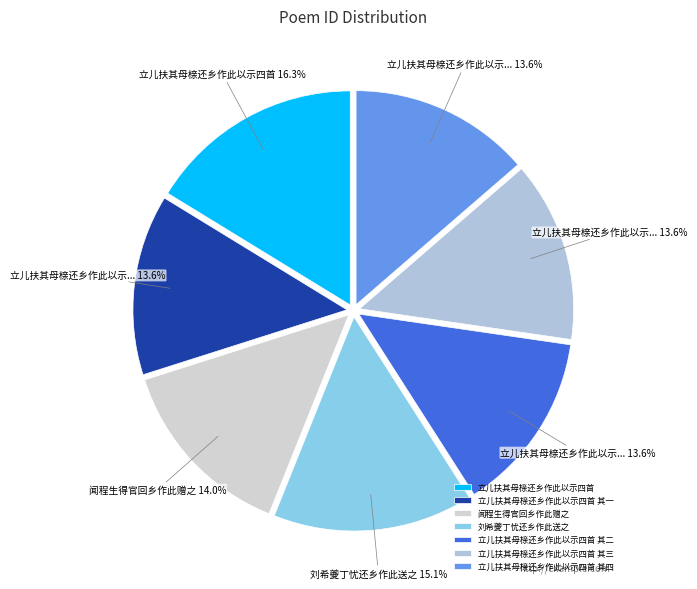

Count the number of slices in the pie.

7